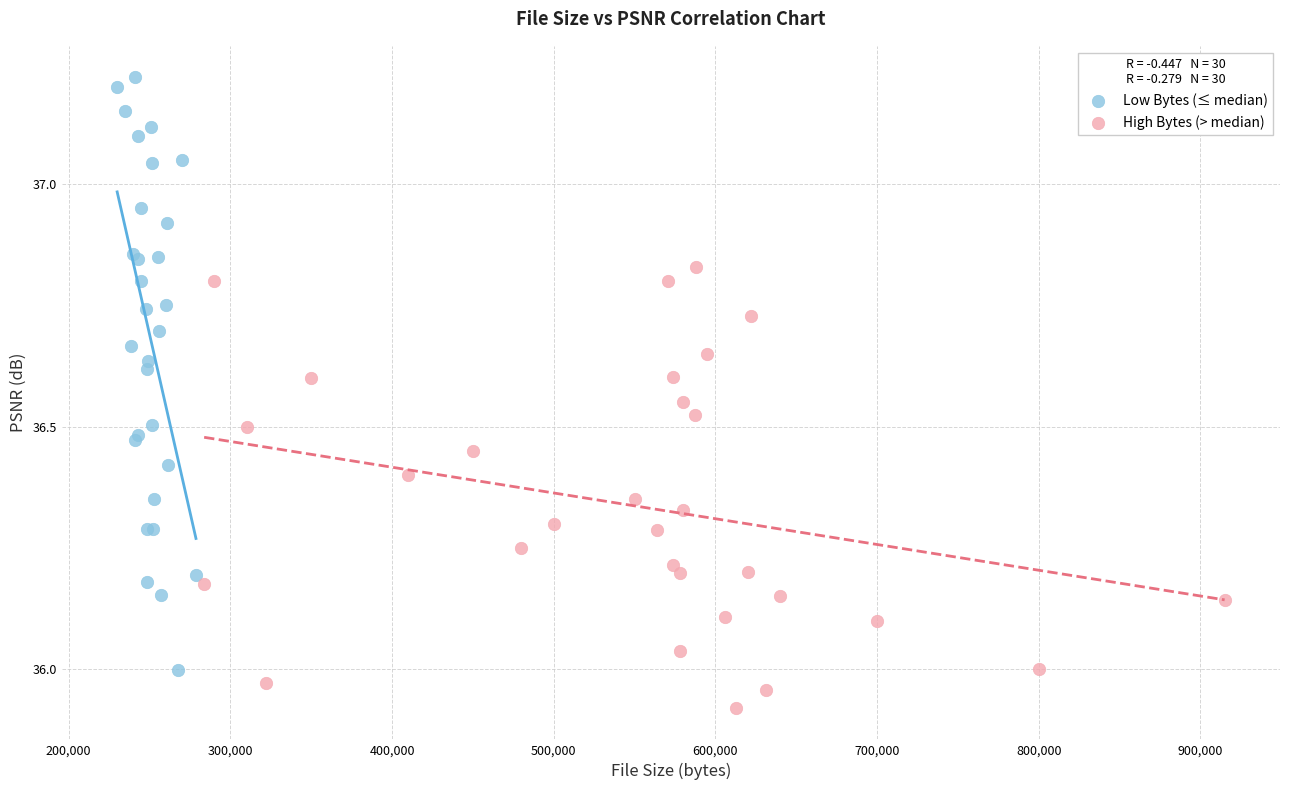

Which series has the largest Y range (max minus min)?

Low Bytes (≤ median)